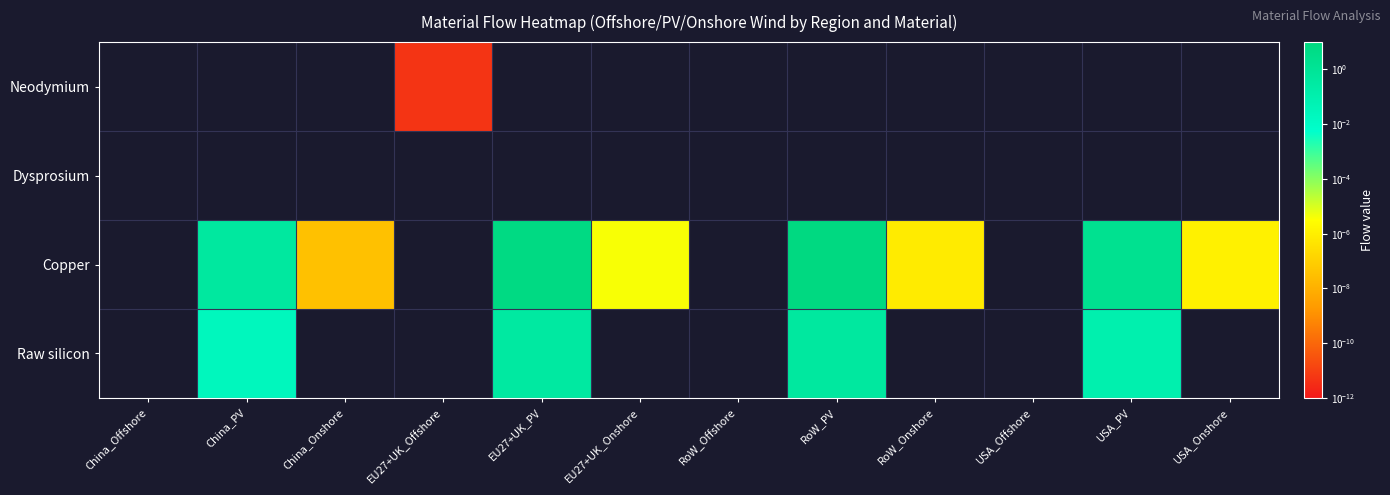

Rank the series by their maximum value, from lowest to highest.

Dysprosium, Neodymium, Raw silicon, Copper